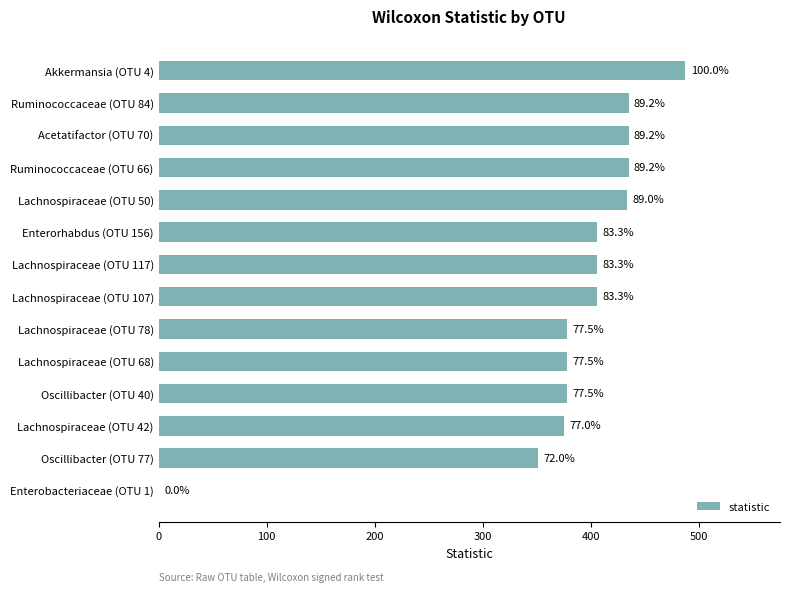

What is the average value?

378.9